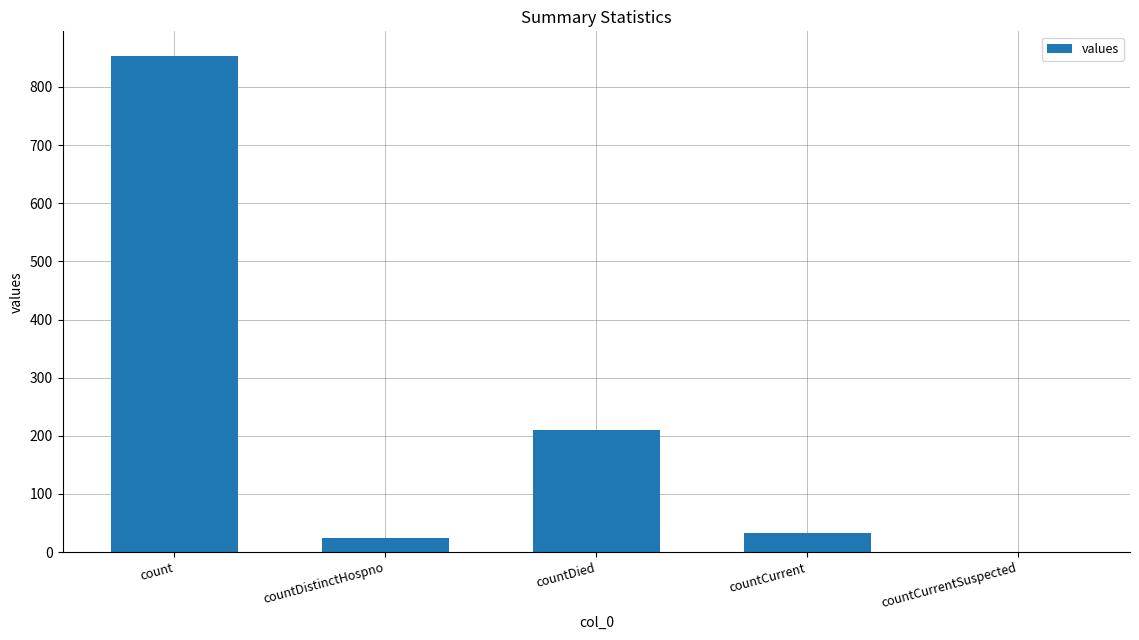

What is the sum of the values at countCurrent and countDied?

243